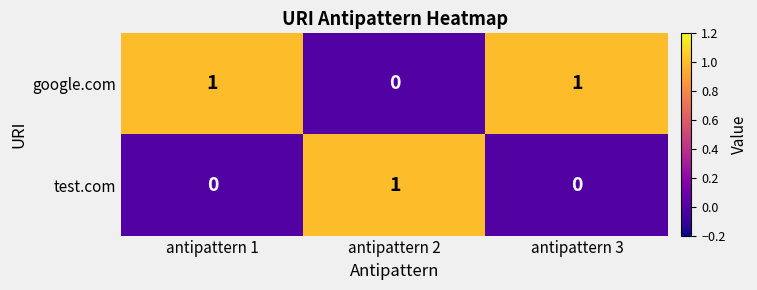

Rank the series by their average value, from highest to lowest.

google.com, test.com